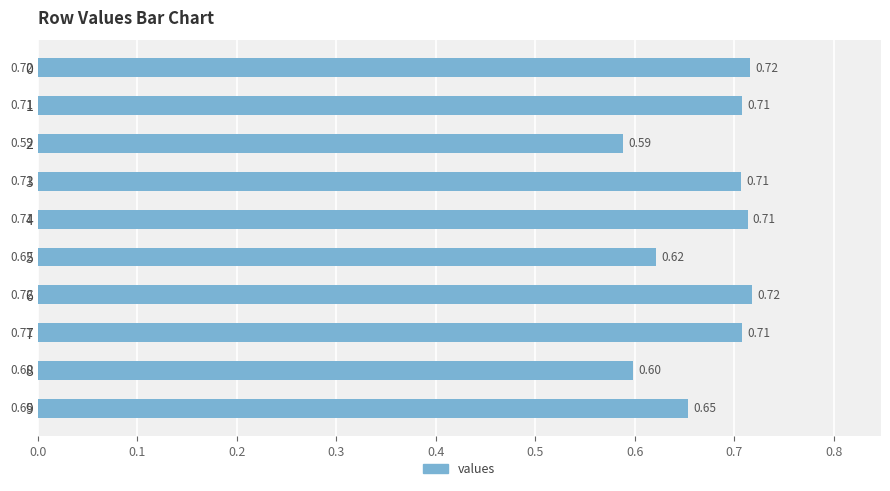

What is the change in value from 2 to 3?

+0.1